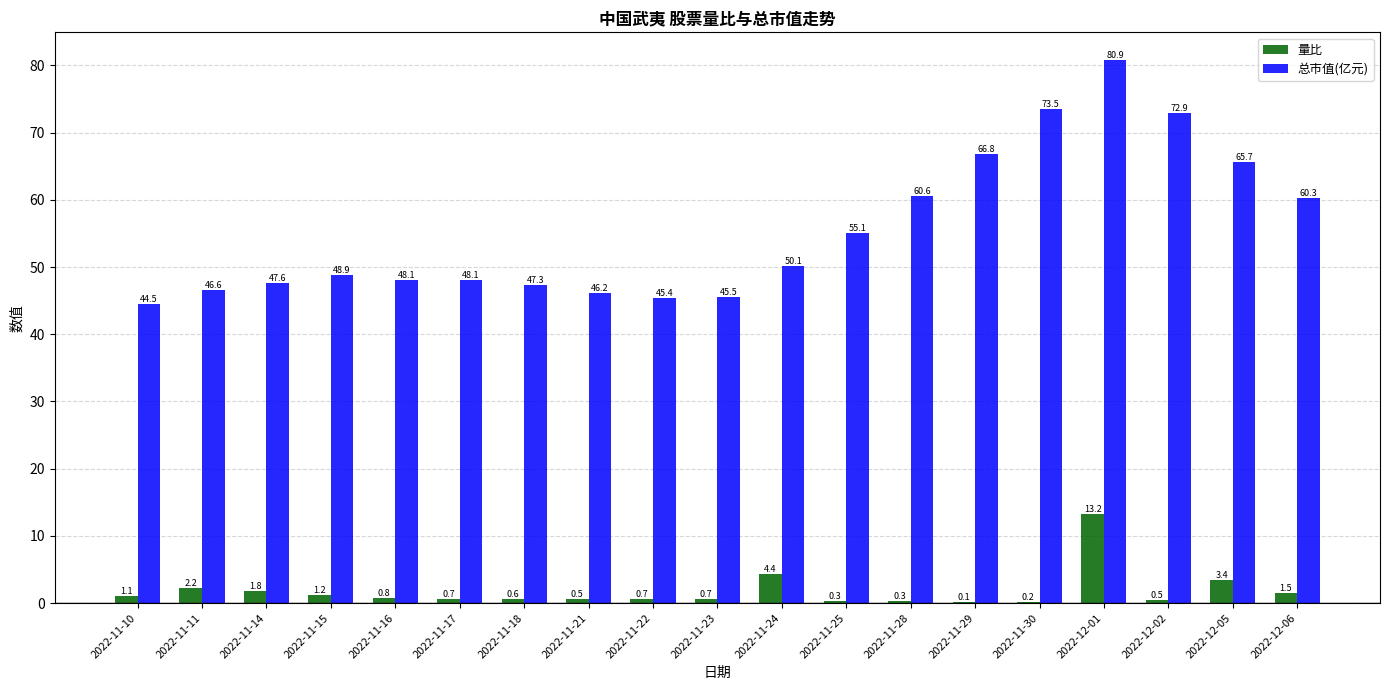

How many categories are shown in the chart?

19